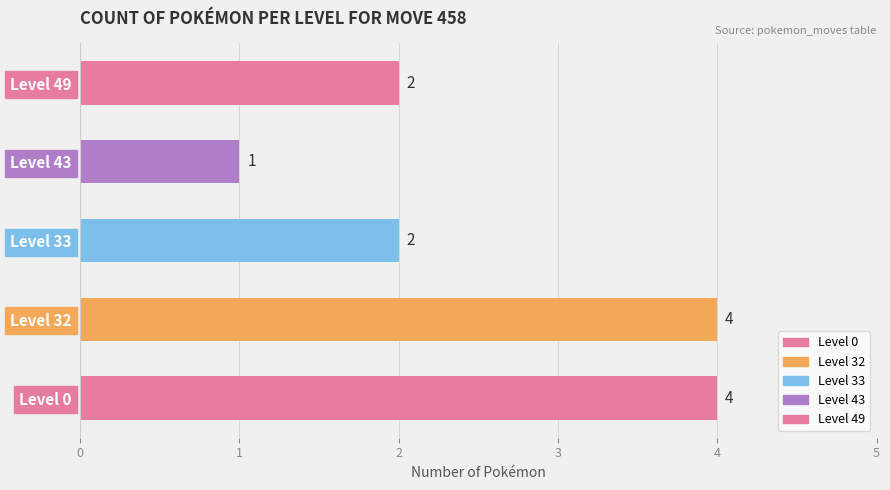

The value at Level 0 is 4. True or false?

True